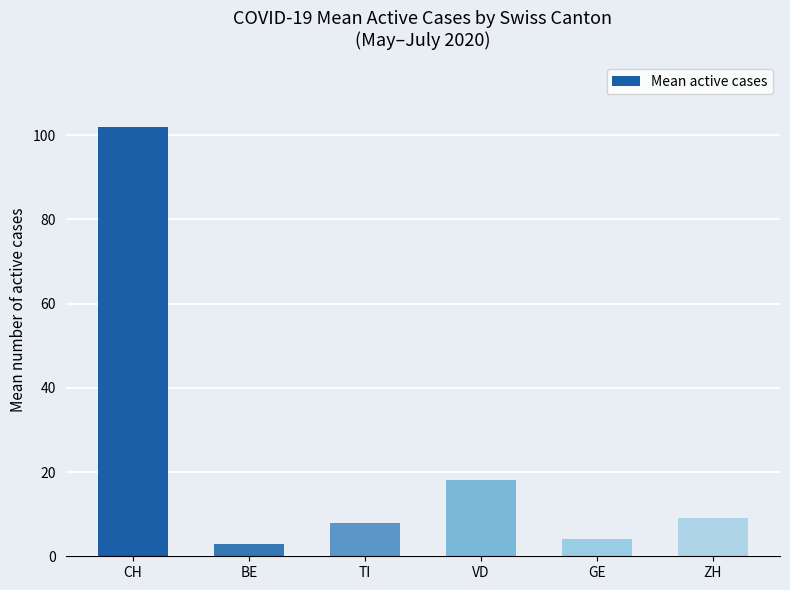

What is the average value?

24